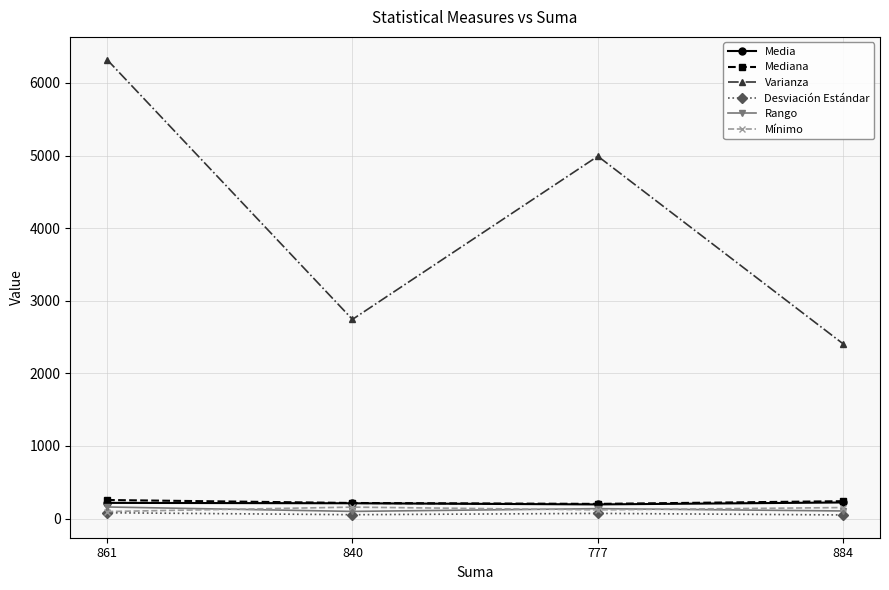

Which series has the largest range (max minus min)?

Varianza